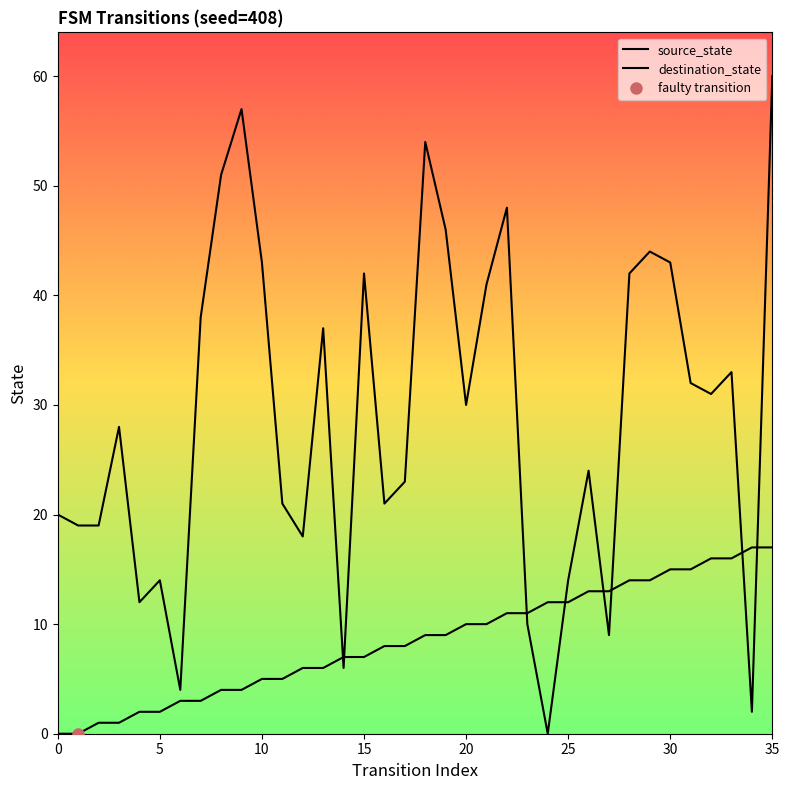

How many data points in destination_state are above 30?

17